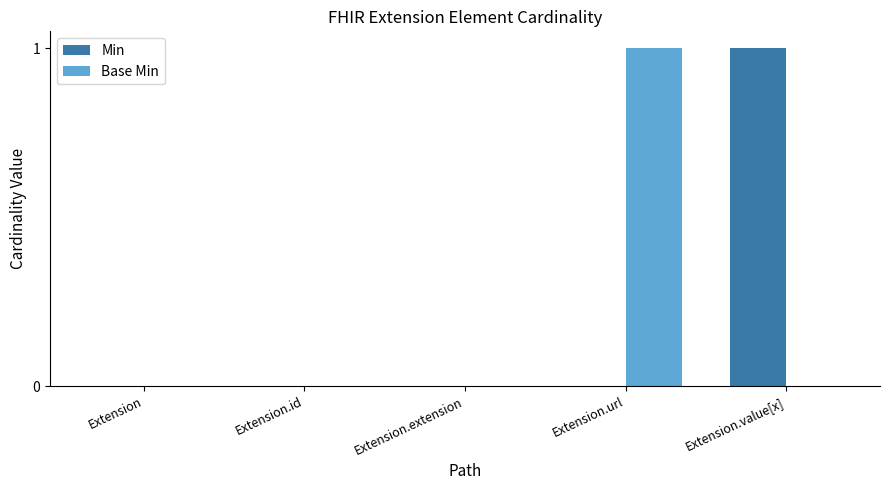

Is the value of Base Min at Extension.extension greater than the value of Min at Extension.value[x]?

No